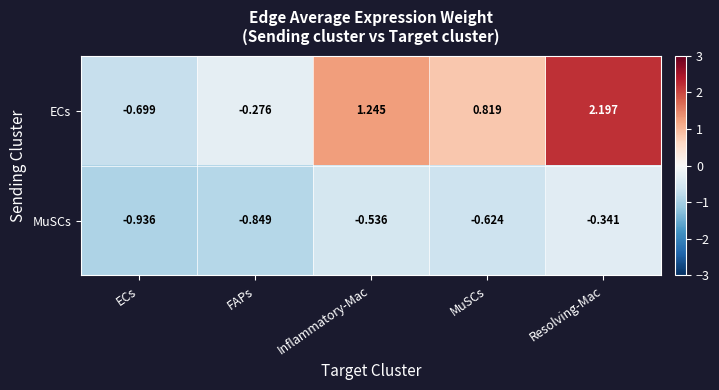

At which label does ECs first exceed 0?

Inflammatory-Mac